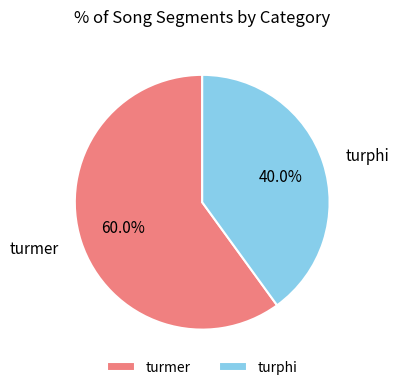

Which category has the smallest portion of the pie?

turphi